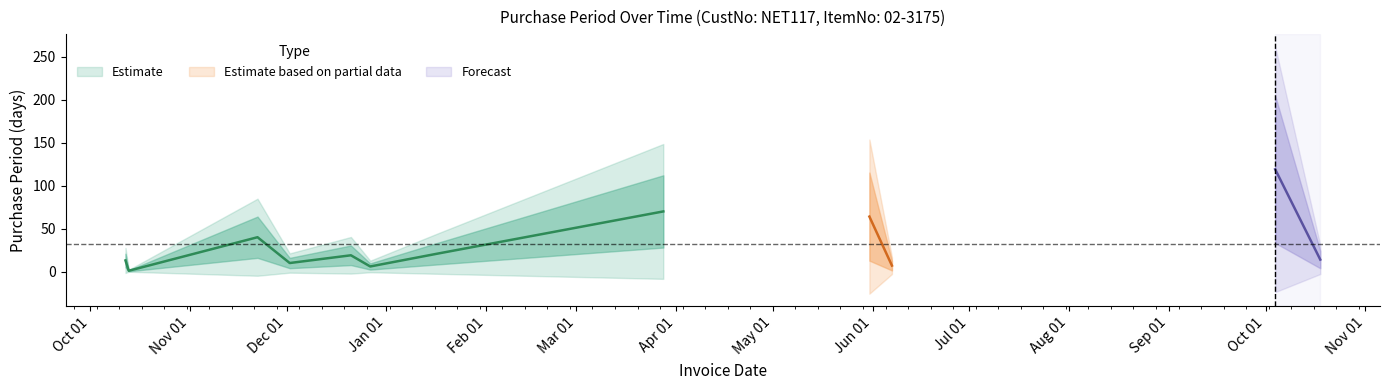

Reading left to right, transcribe all the data shown in this chart.

13	1	40	10	19	6	21	70	64	7	119	14